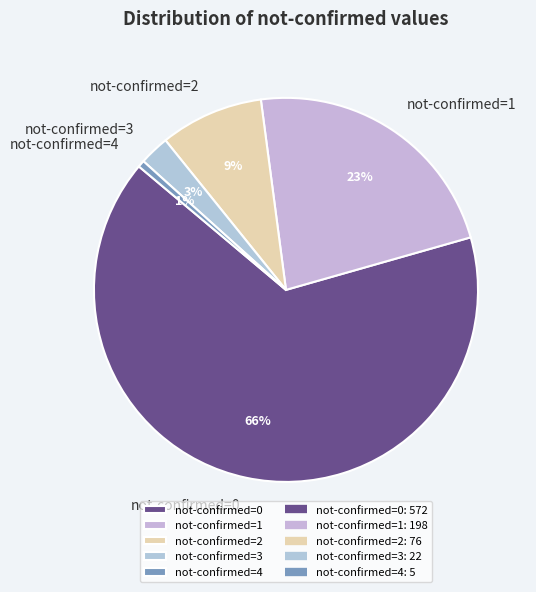

Do not-confirmed=3 and not-confirmed=1 together represent more than half of the pie?

No